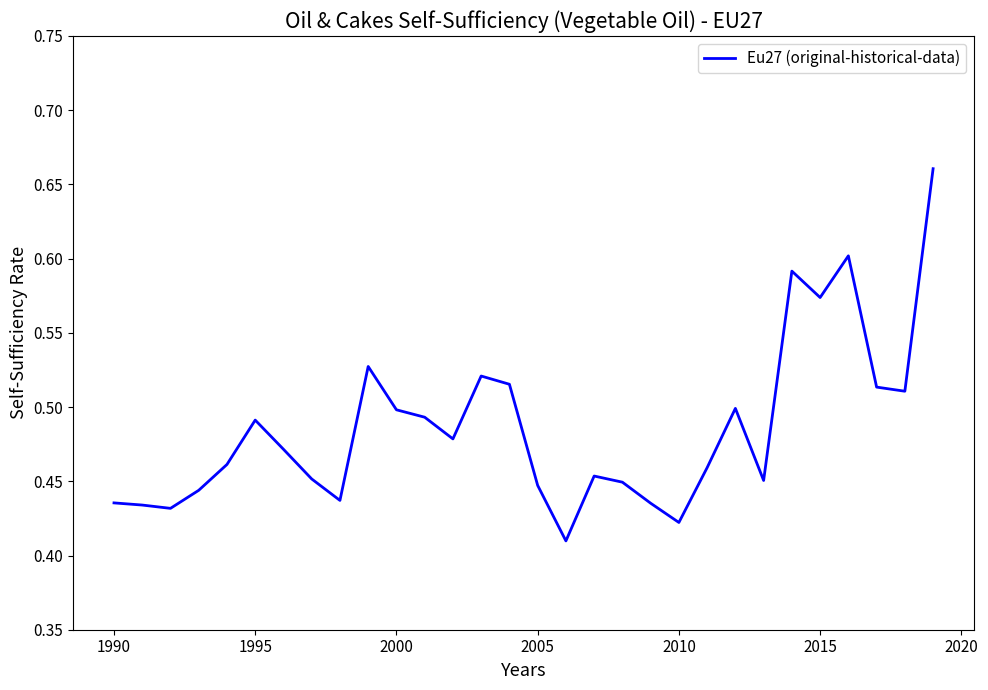

Count the values in the range 0 to 1.

30